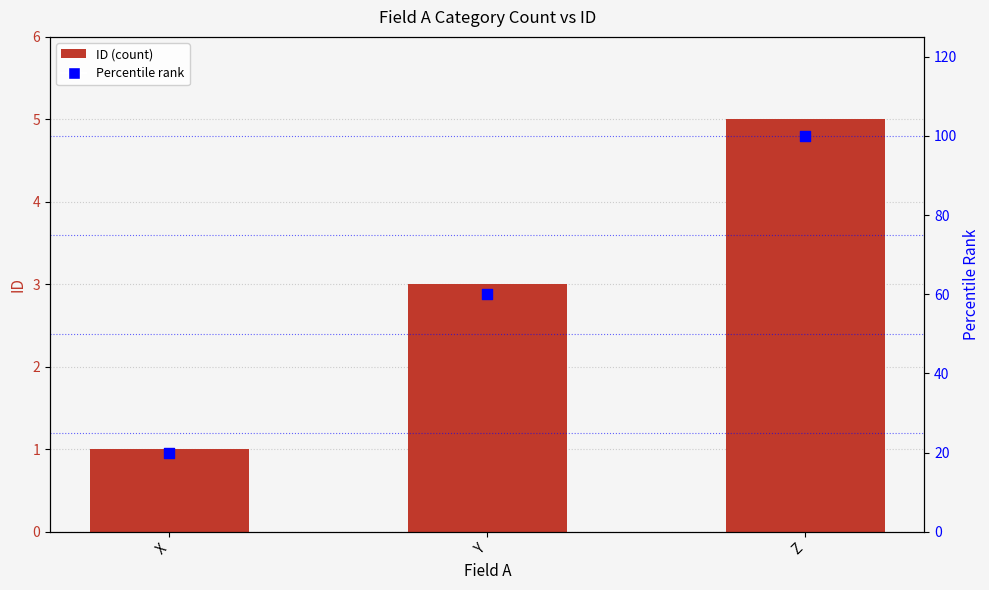

Which series has the largest total across all categories?

Percentile Rank